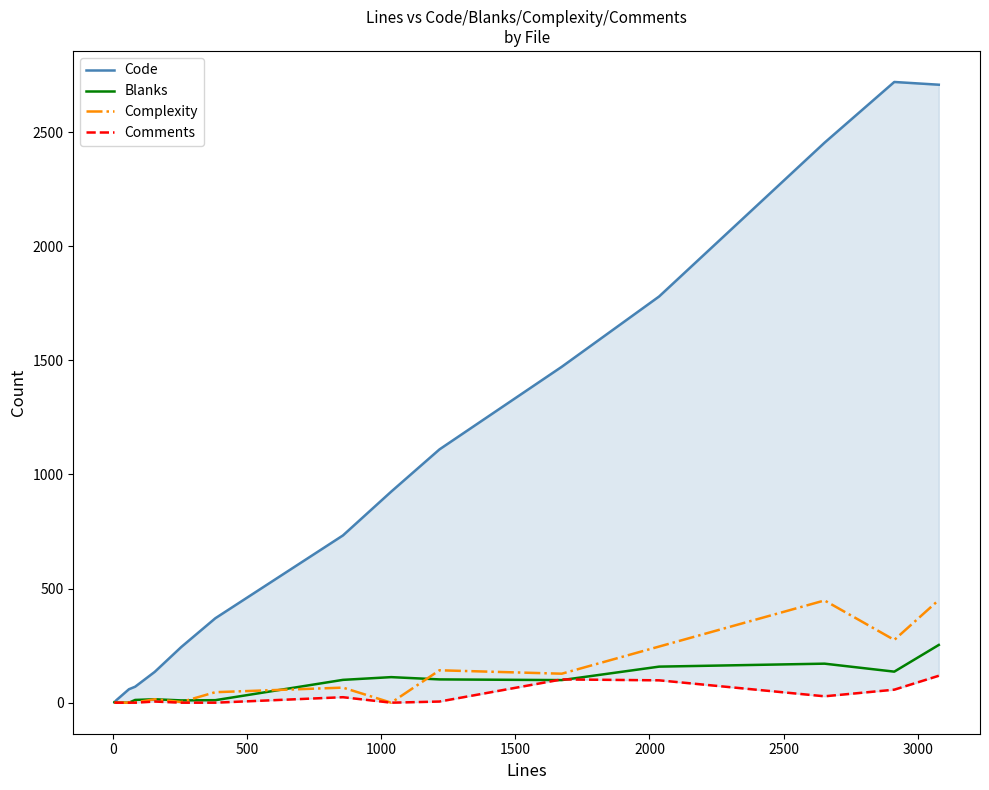

True or false: Blanks and Comments intersect in this chart.

True